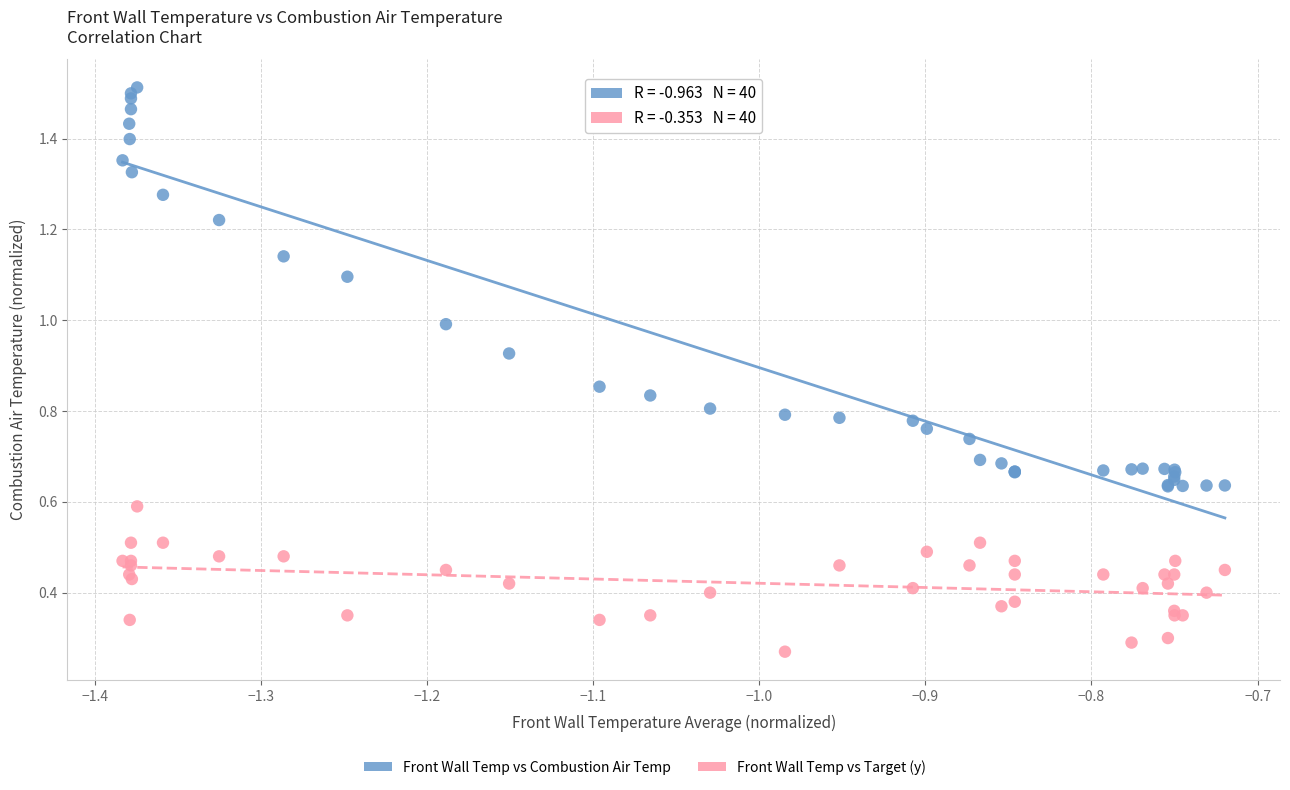

Which series contains the lowest Y value?

Front Wall Temp vs Target (y)